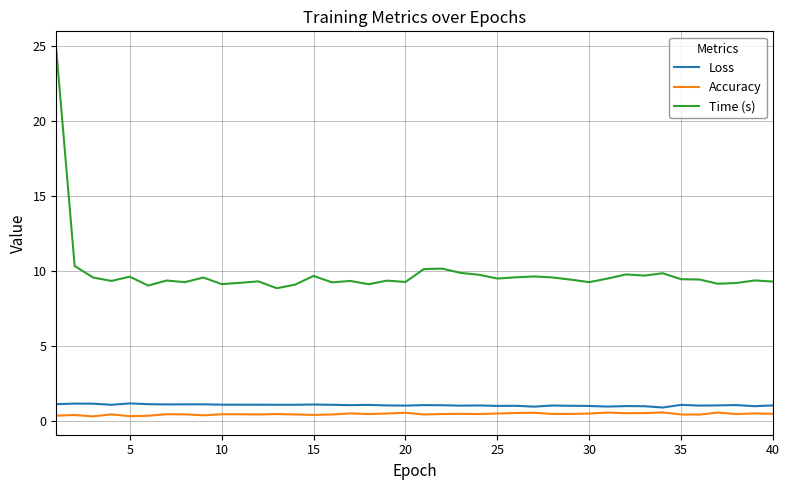

Does the chart have visible grid lines?

Yes